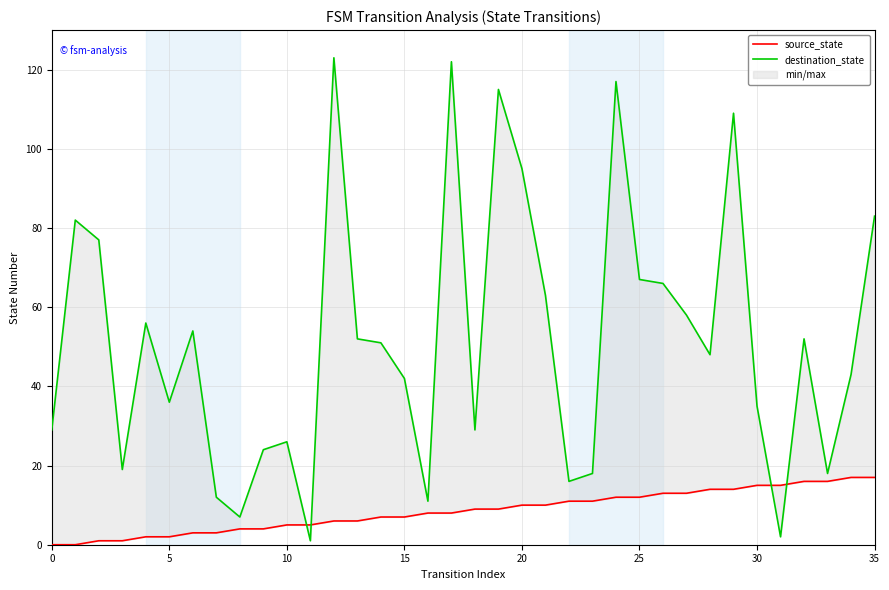

What is the total value across all series at 19?

124